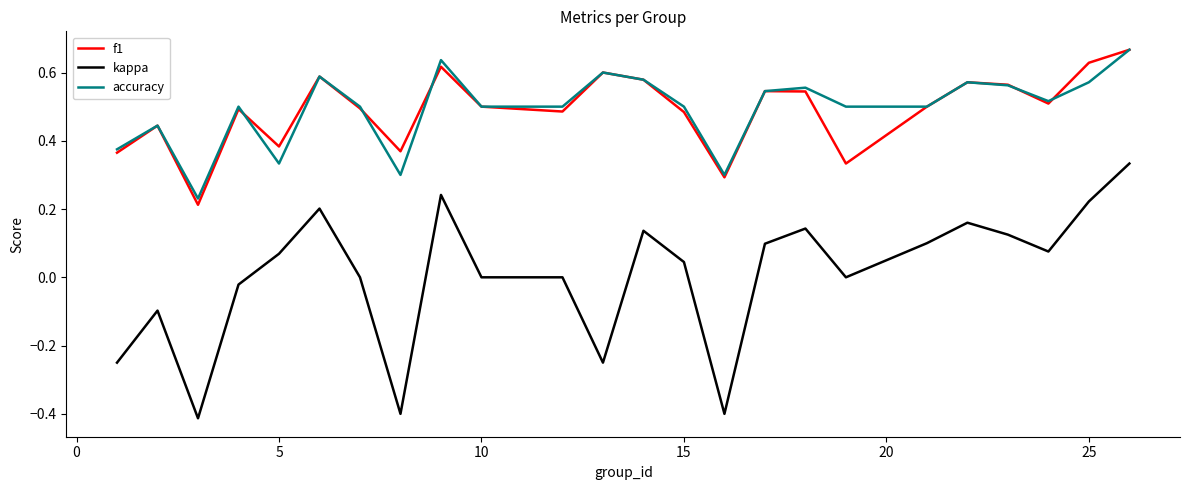

Which series has the largest range (max minus min)?

kappa